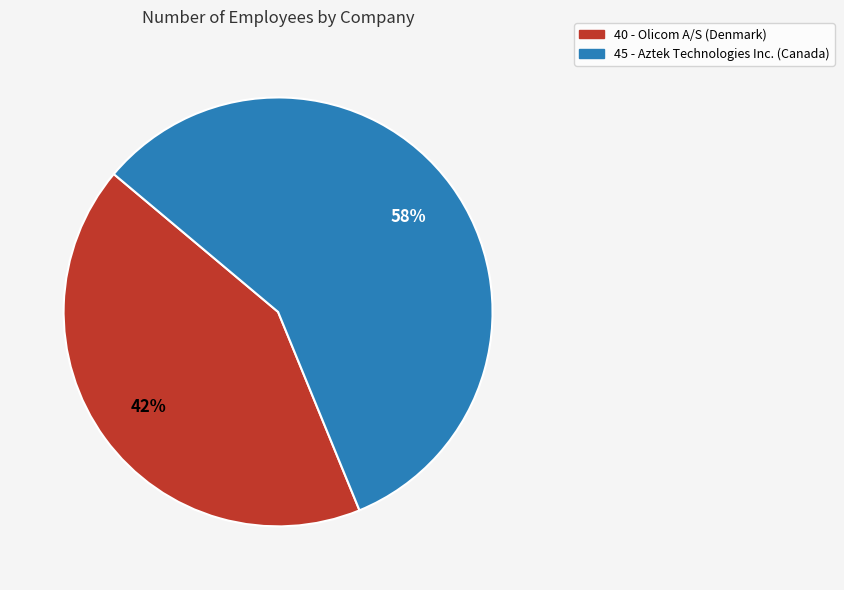

True or false: 45 accounts for 65% of the total.

False